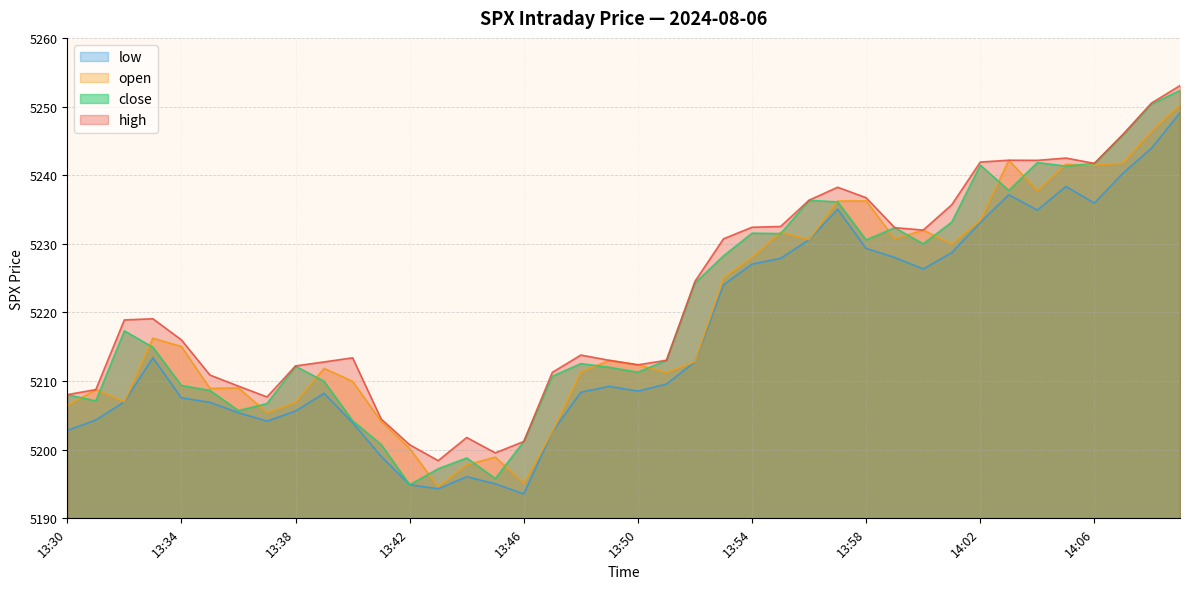

At which category does the chart reach its peak across all series?

14:09